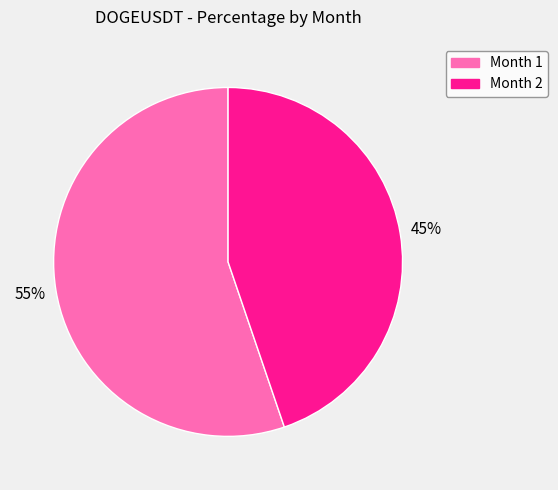

To the nearest percent, what is the difference between the largest and smallest slice percentages?

10%